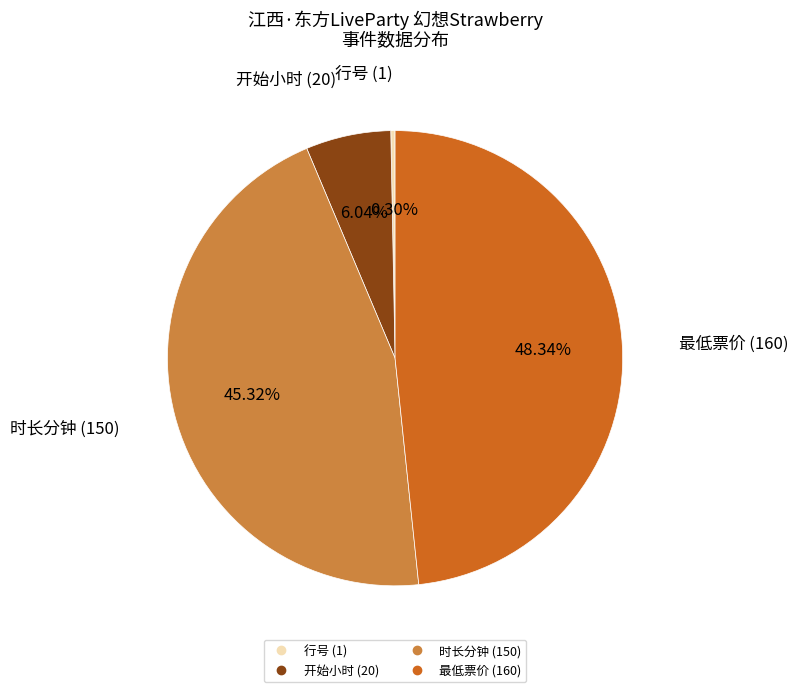

Is there a majority slice in this chart?

No